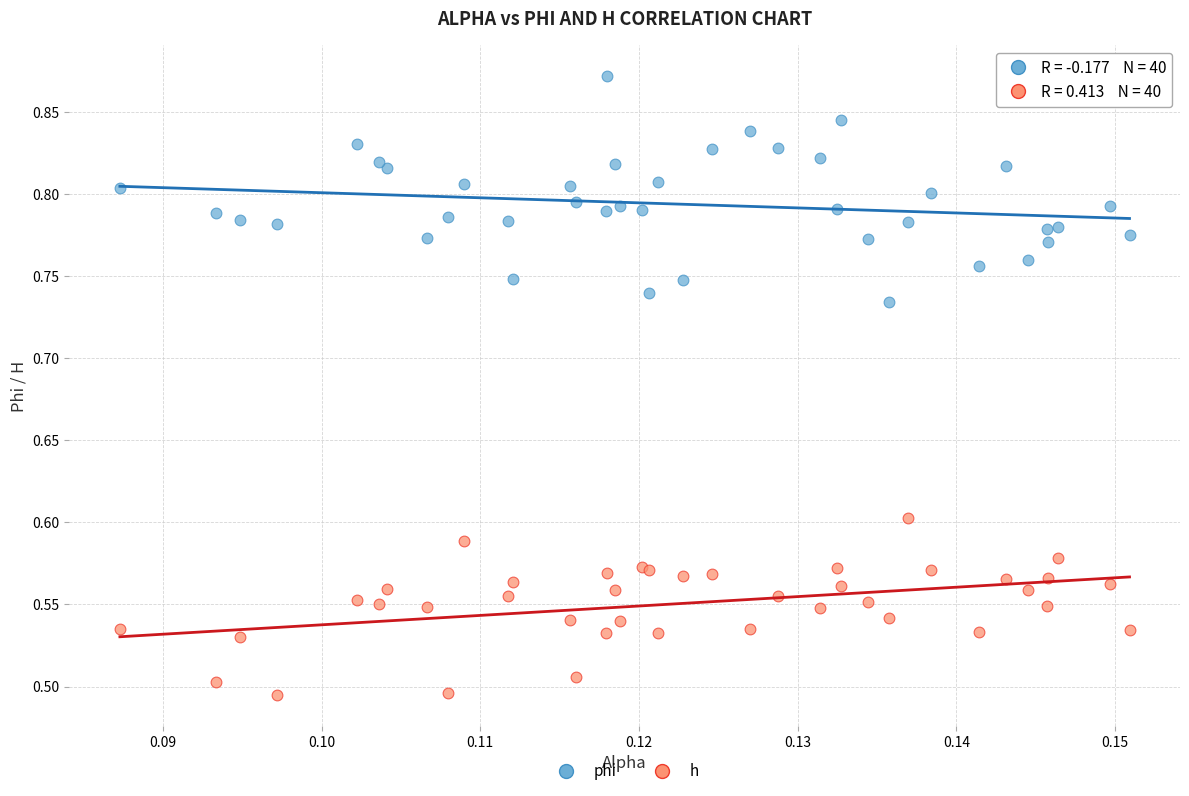

Which series reaches the maximum Y coordinate?

phi